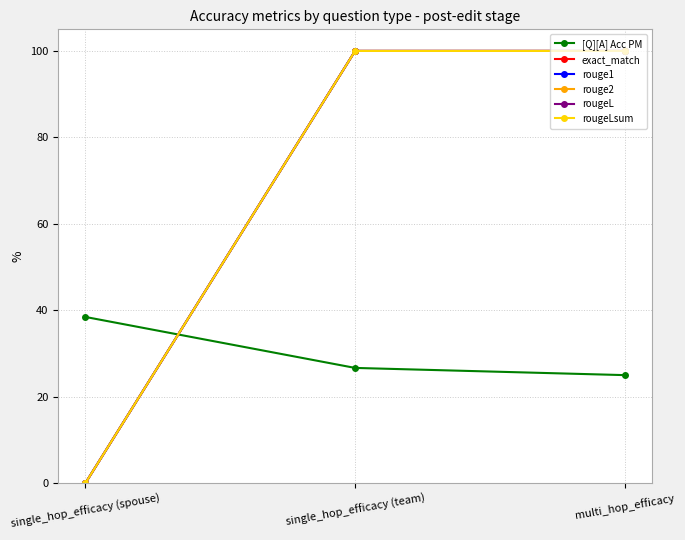

What is the label of the 3rd point from the left?

multi_hop_efficacy